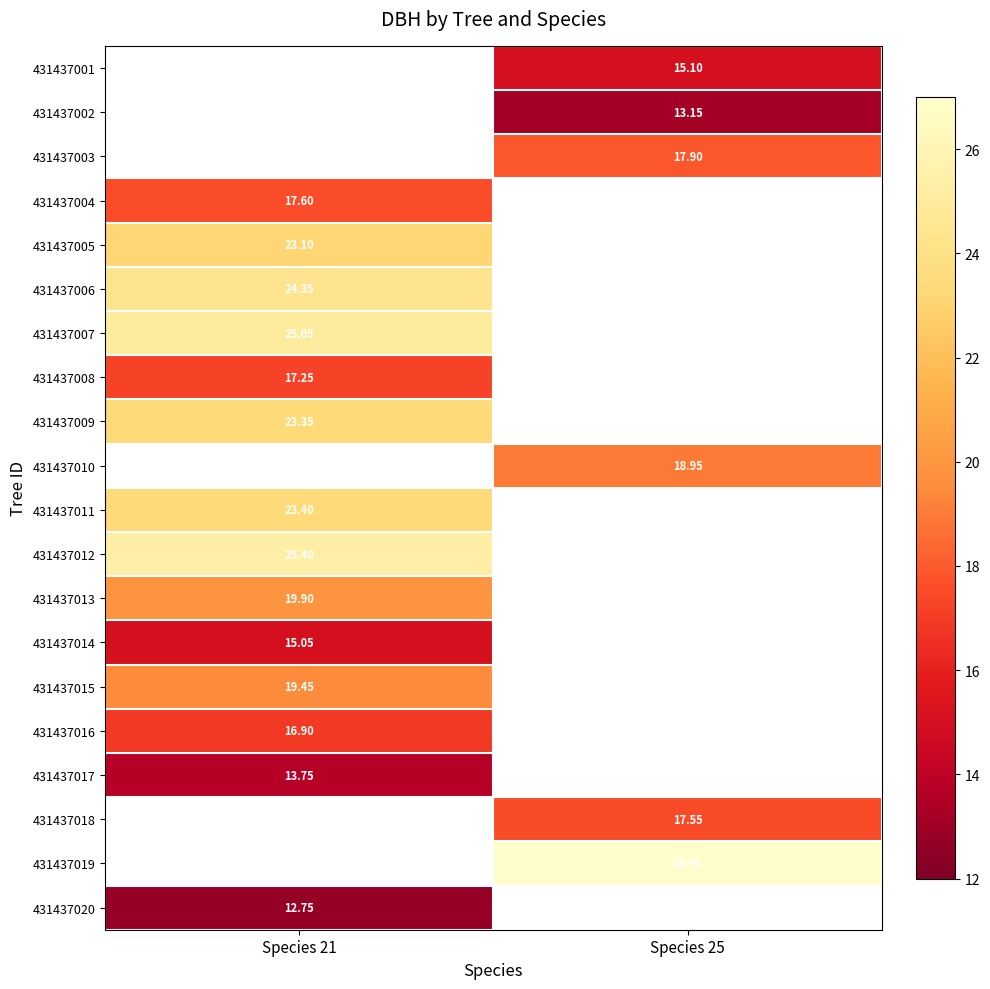

The 431437008 series shows 29.0 at Species 21. True or false?

False